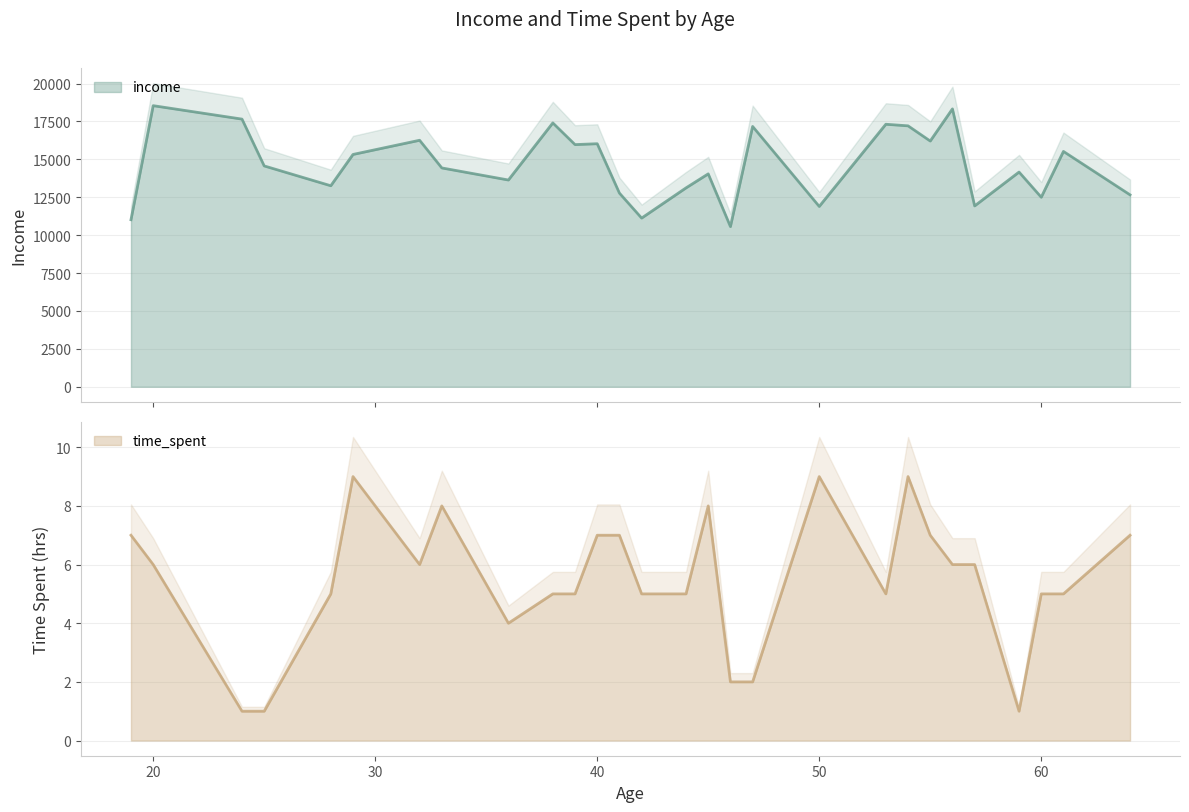

What is the smallest value displayed?

1